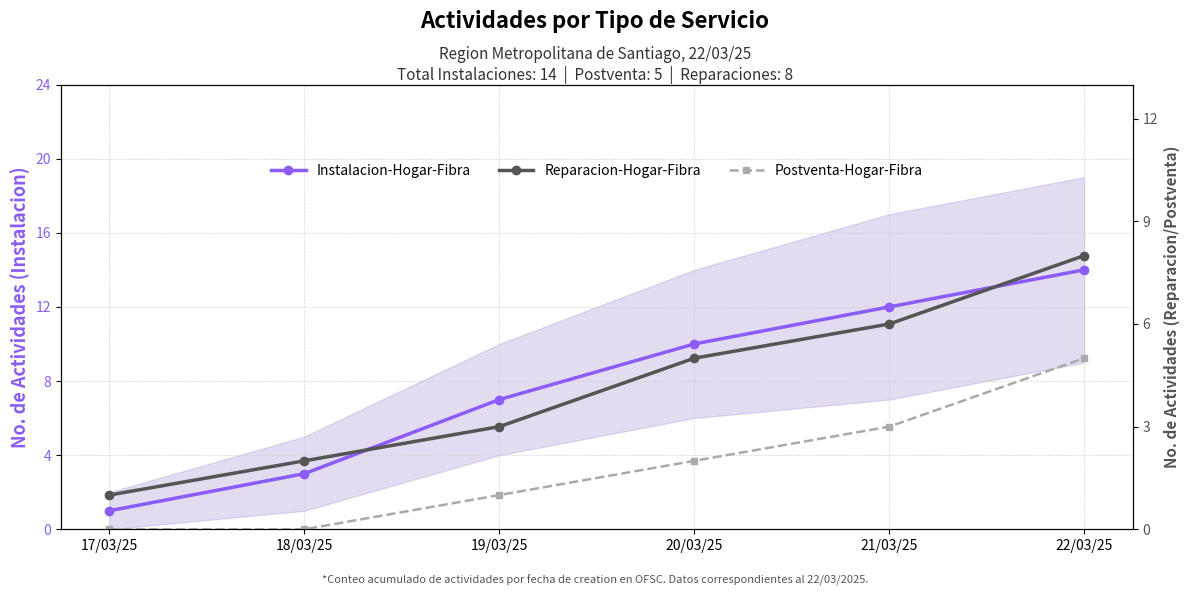

True or false: Reparacion-Hogar-Fibra and Instalacion-Hogar-Fibra cross at least once.

False